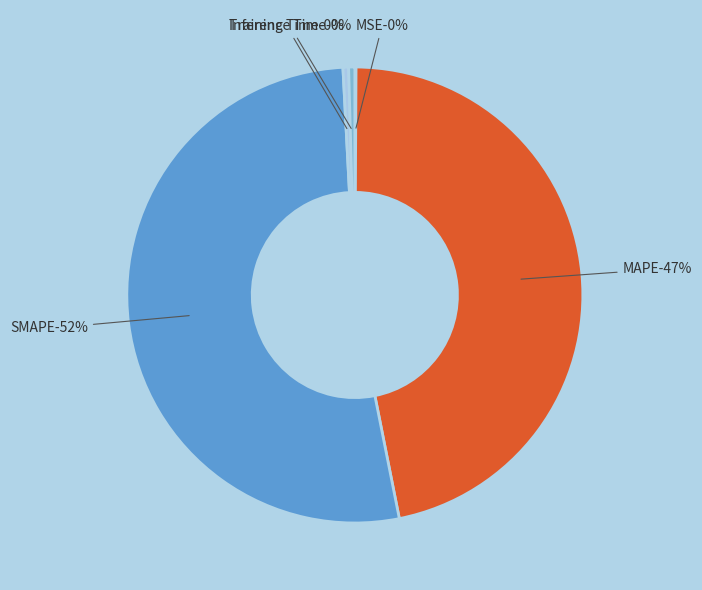

How much of the chart is everything except MSE?

99.9%